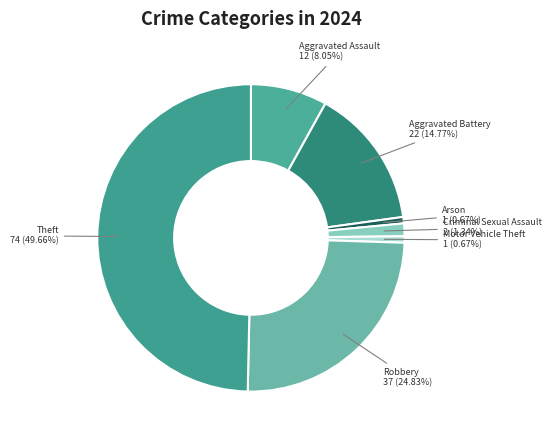

Combined, do Robbery and Aggravated Battery account for over 50%?

No